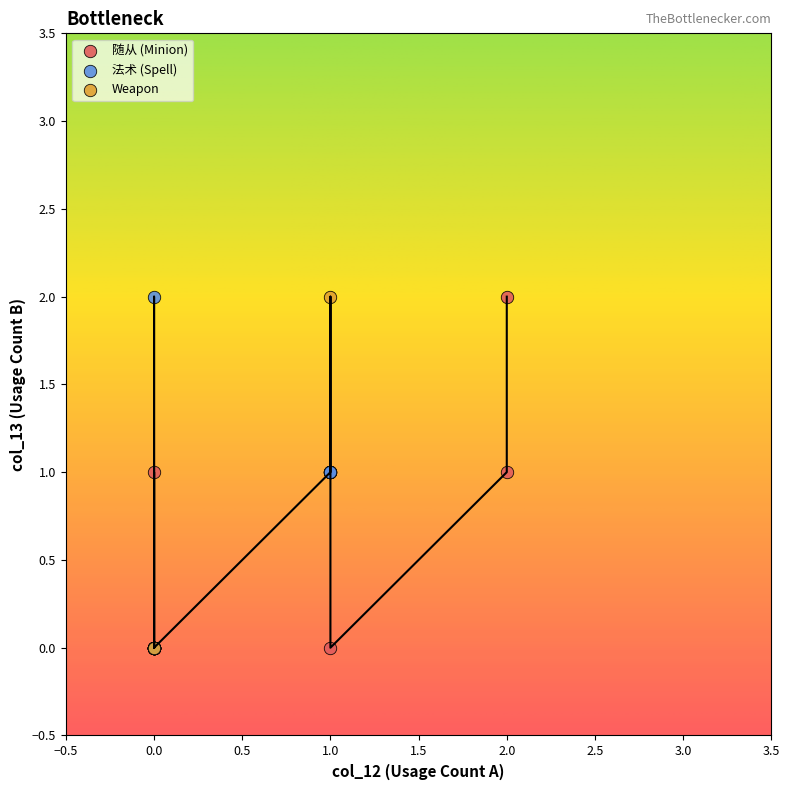

What are all the series names shown in the legend?

随从 (Minion), 法术 (Spell), Weapon